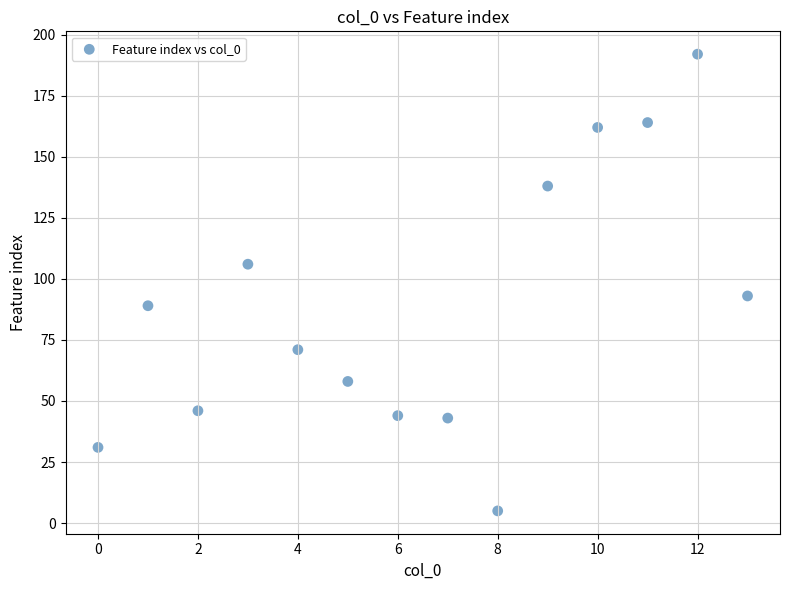

What is the range of Y values (max minus min)?

187